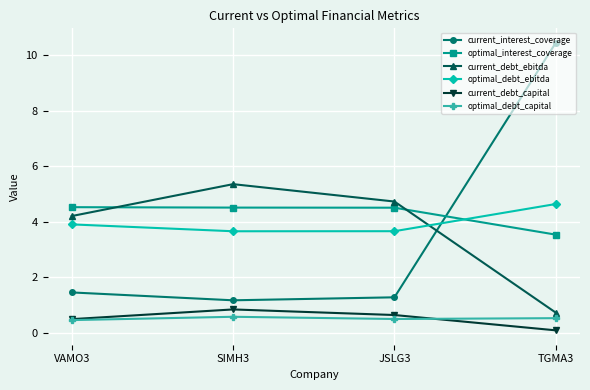

What is the maximum value for current_debt_capital?

0.8